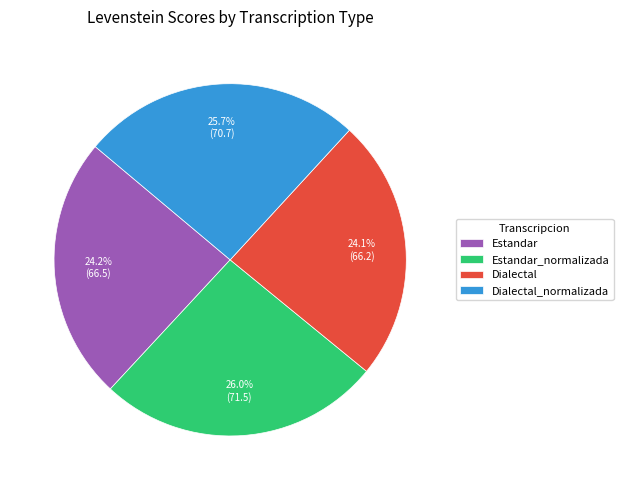

To the nearest percent, what portion does Estandar represent?

24%